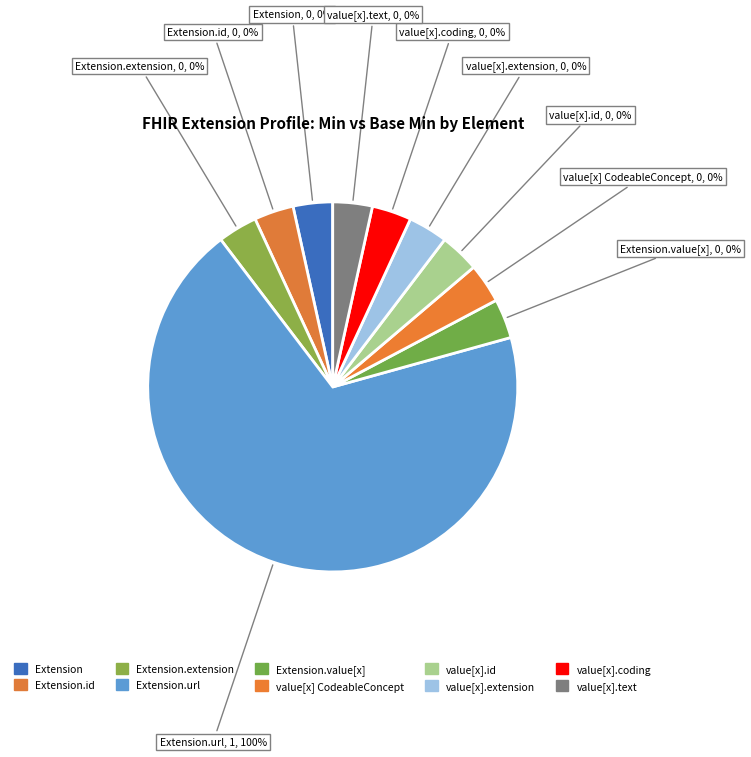

What portion of the pie excludes 4?

100.0%